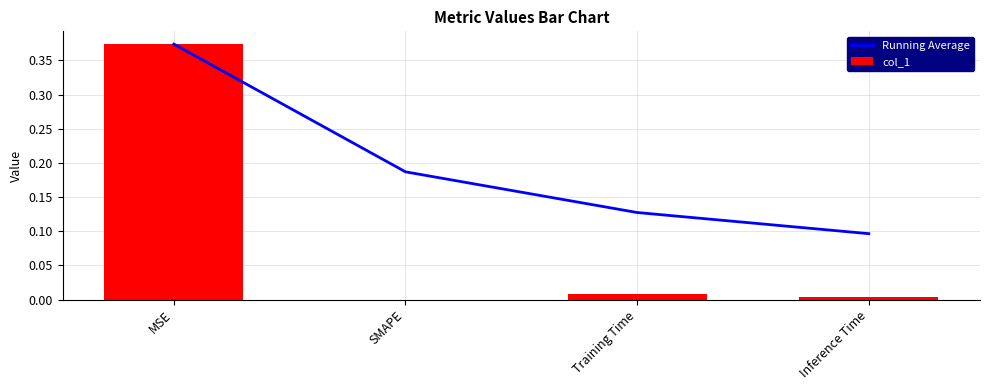

Are the bars grouped side by side (vs. stacked)?

Yes